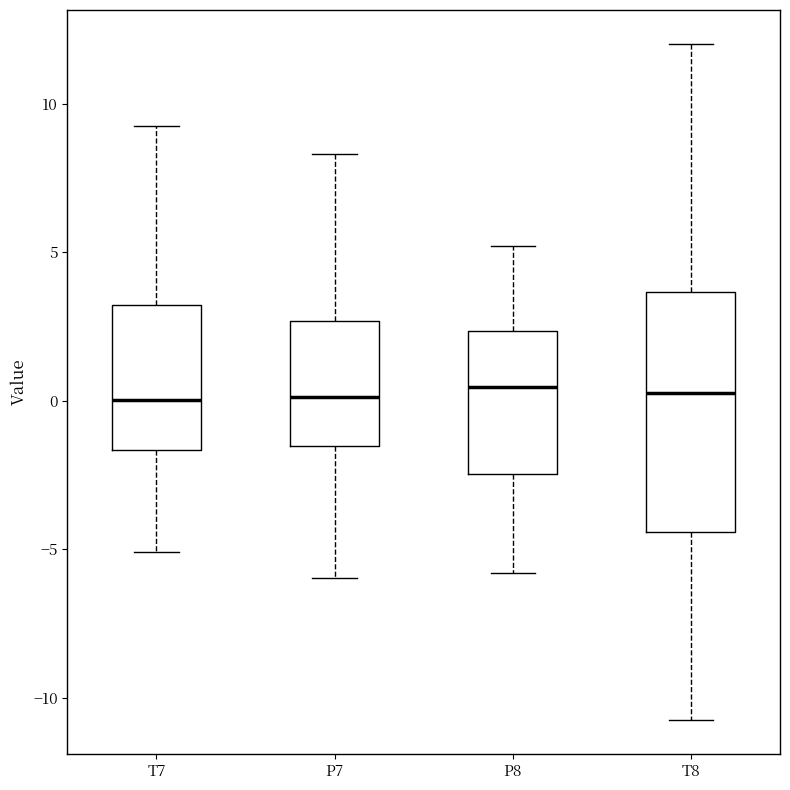

Where does the upper whisker of the box for T7 end on the y-axis? The values are not printed on the chart, so give them approximately, as read against the axis.

9.5